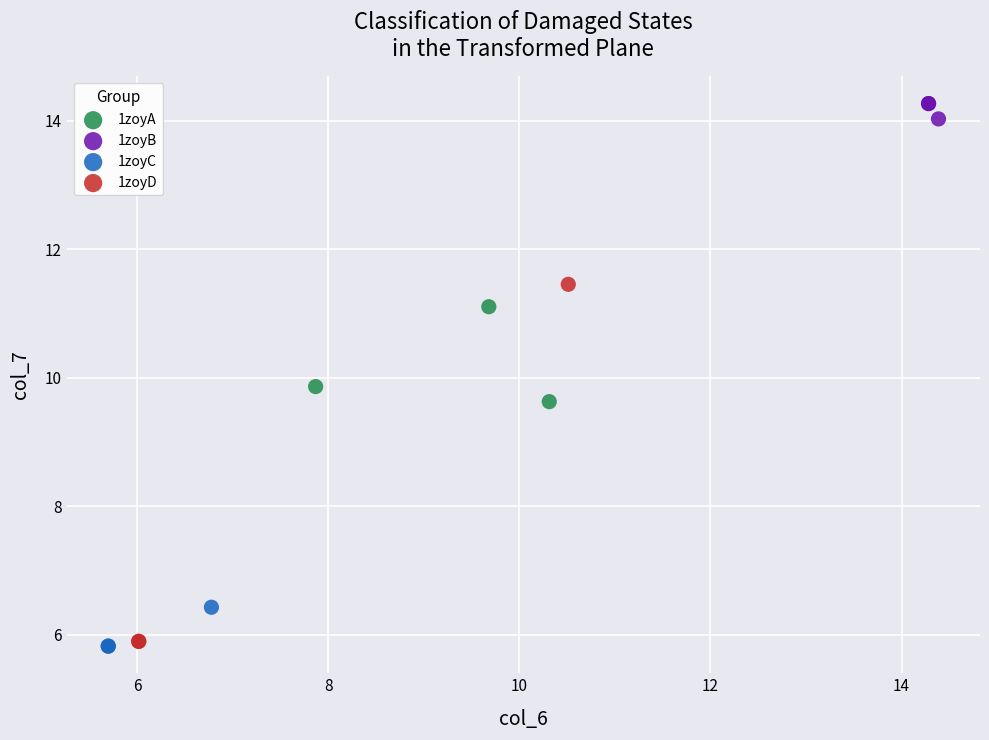

Which series has the widest spread of Y values?

1zoyD